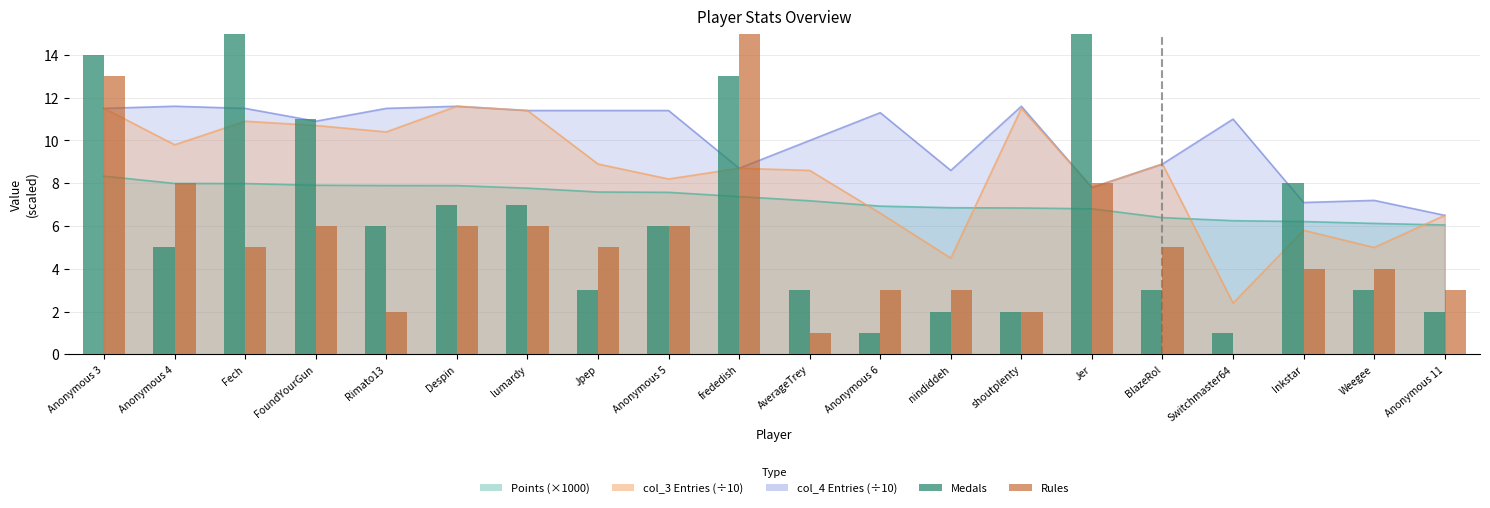

What is the difference between the Rules values at BlazeRol and FoundYourGun?

1